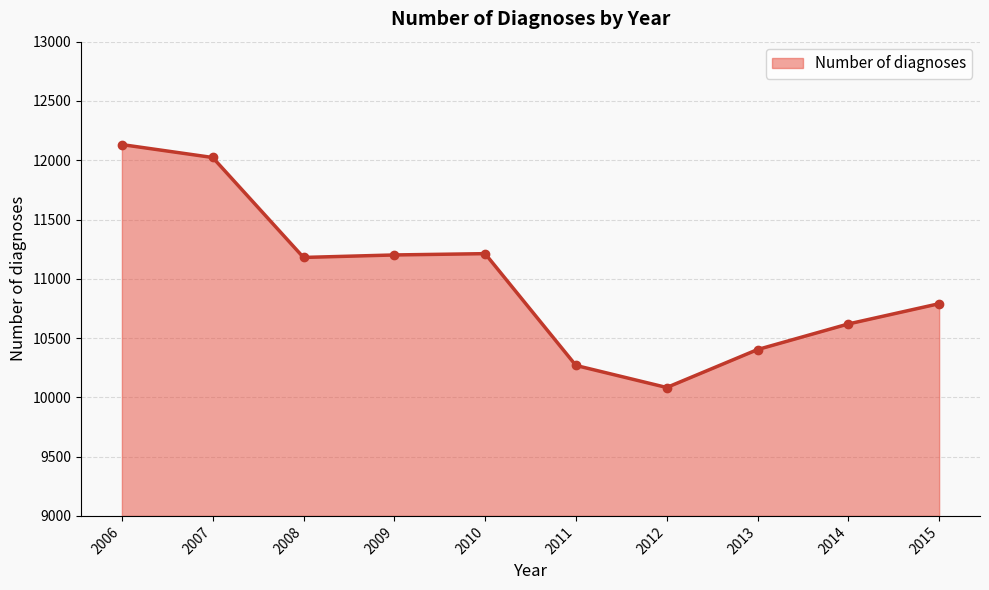

Does the chart have visible grid lines?

Yes